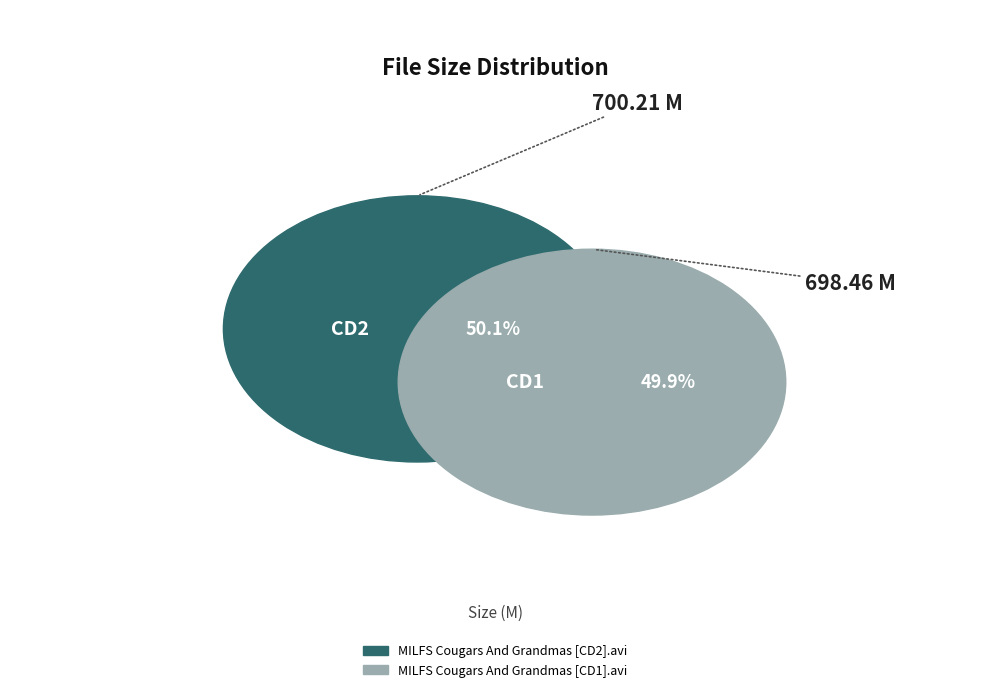

What is the smallest slice in the pie chart?

MILFS Cougars And Grandmas [CD1].avi